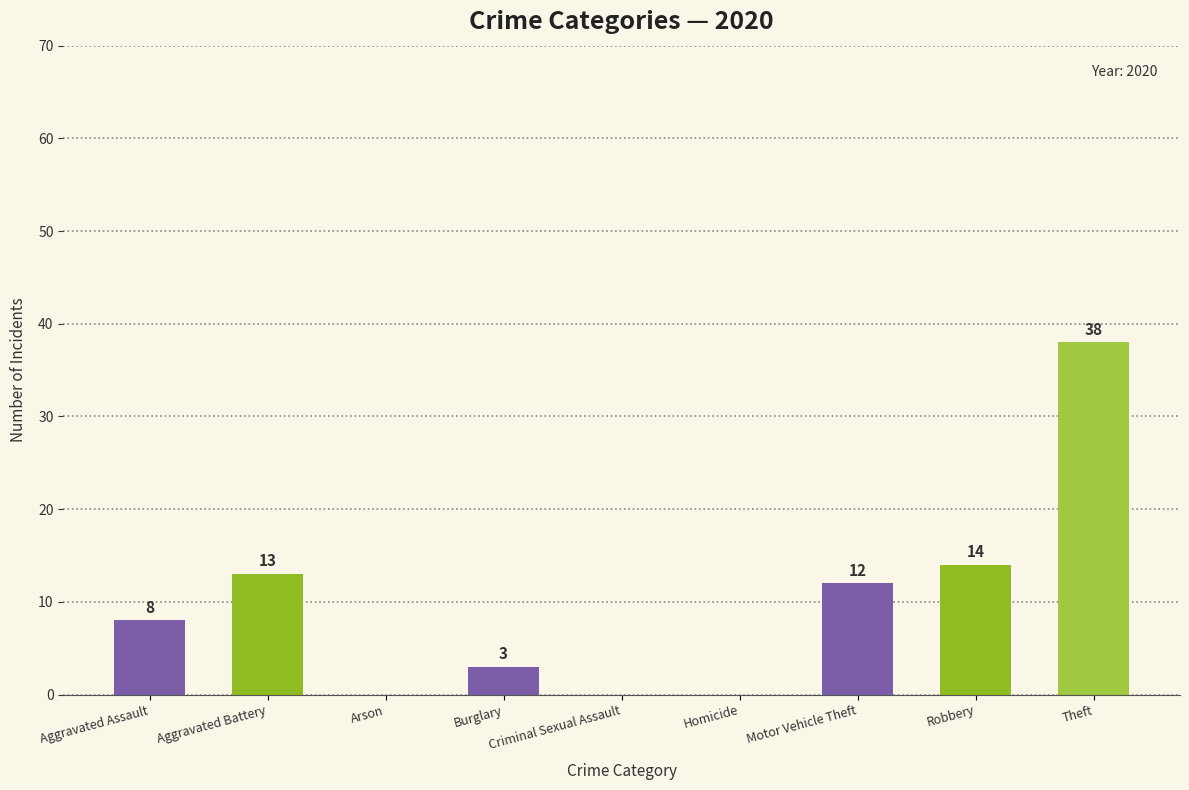

What is the sum of all values?

88